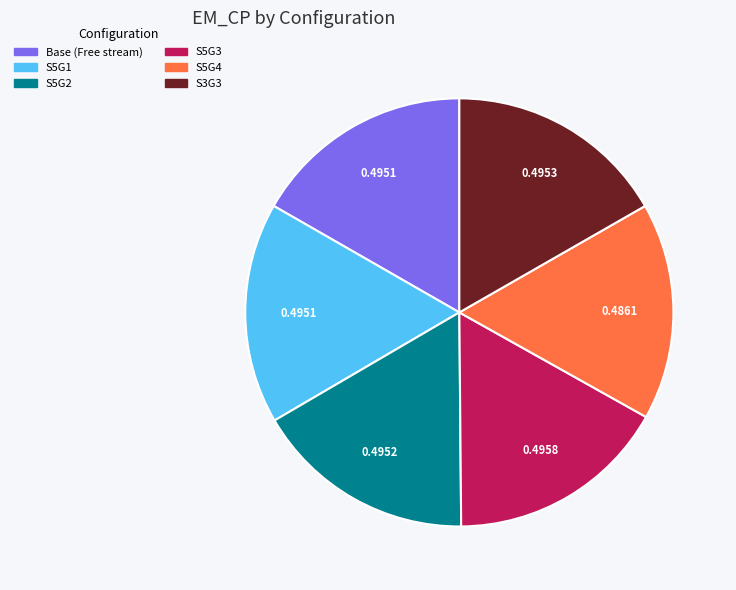

Is the sum of S5G1 and S3G3 greater than half?

No